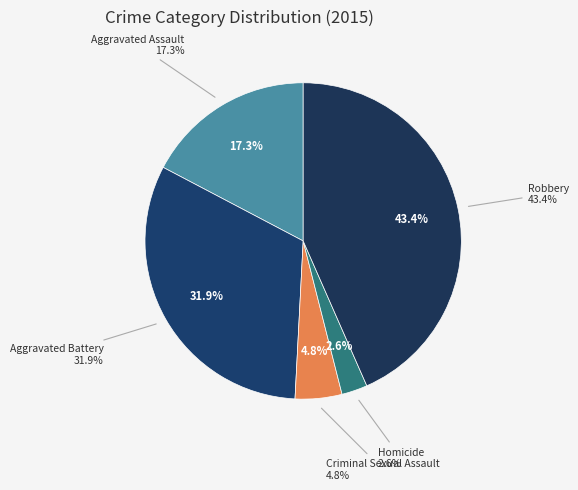

To the nearest percent, what is the difference between the Aggravated Battery and Criminal Sexual Assault slice percentages?

27%